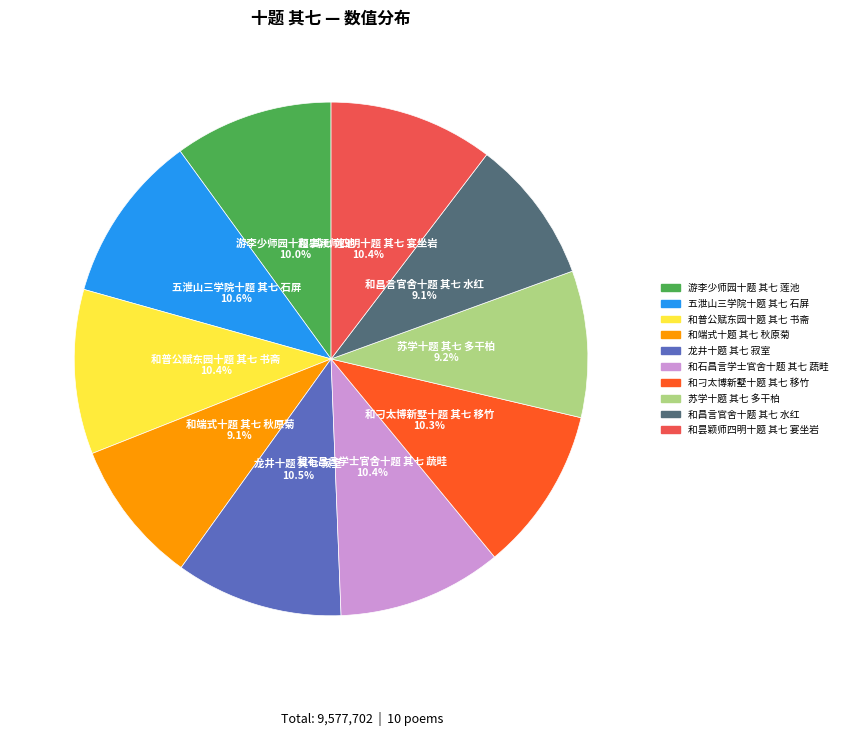

Combined, what portion of the pie is 和石昌言学士官舍十题 其七 蔬畦 and 五泄山三学院十题 其七 石屏?

21.0%